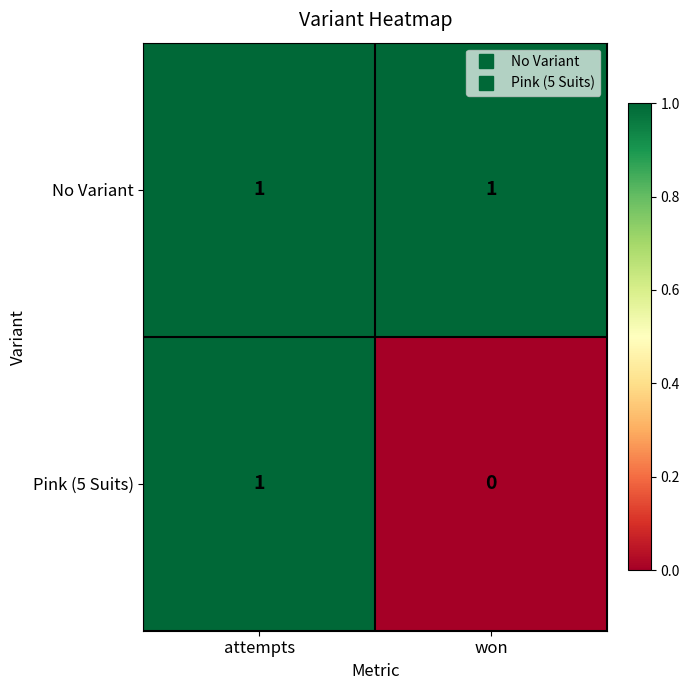

Is it true that Pink (5 Suits) equals 1 at attempts?

True